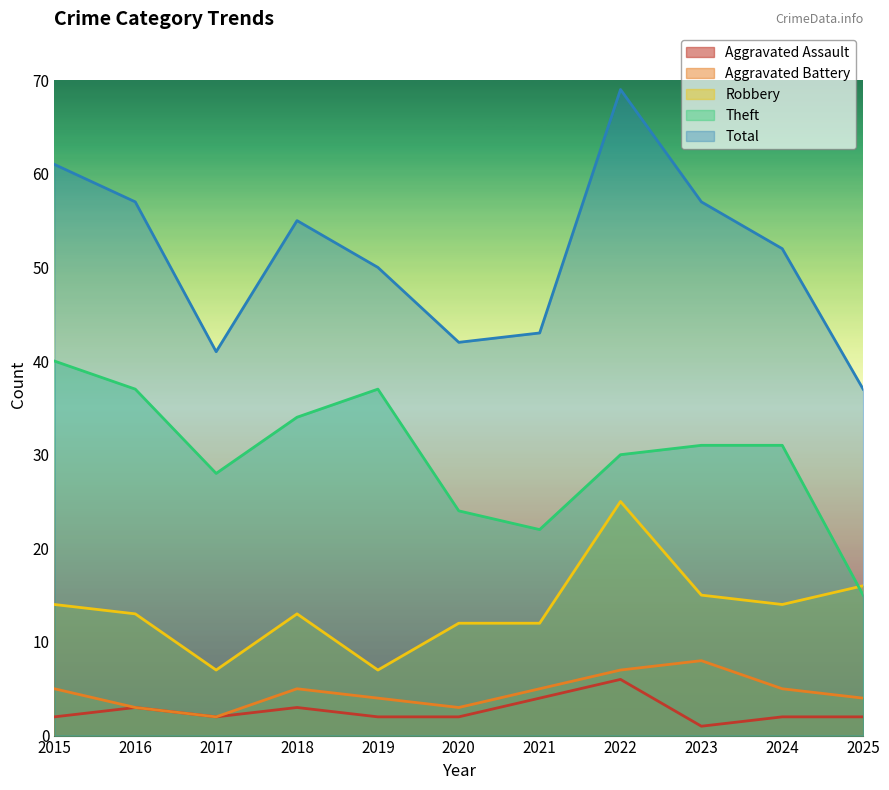

Which category has the highest value in the Aggravated Battery series?

2023